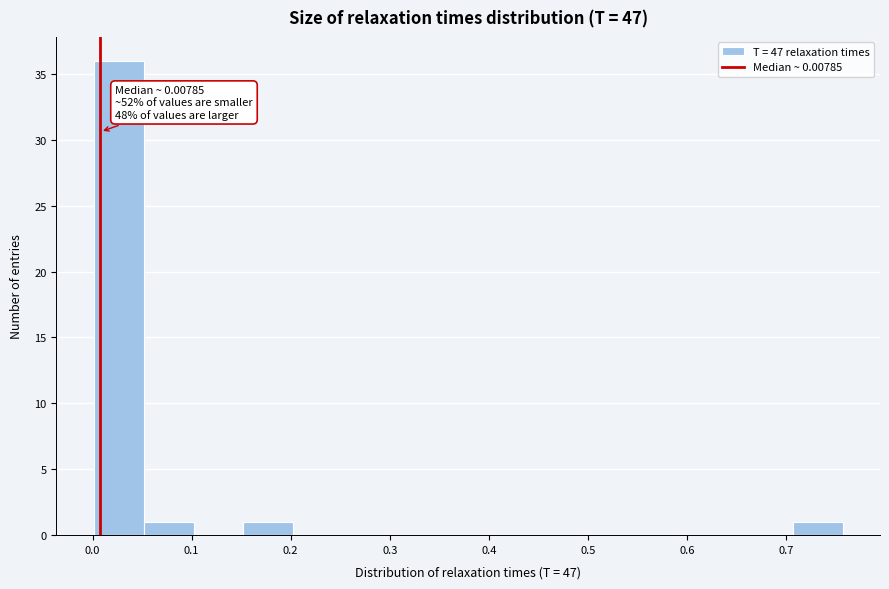

Which range on the x-axis has the tallest bar?

0.00 to 0.05